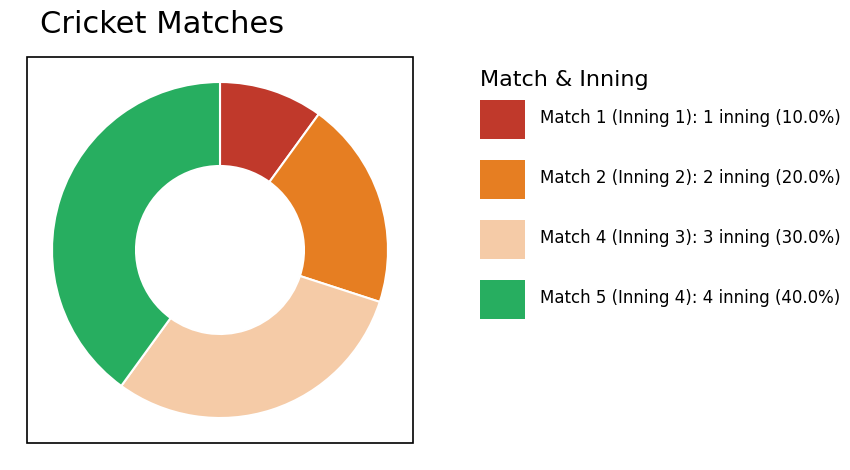

Does any single category account for the majority?

No